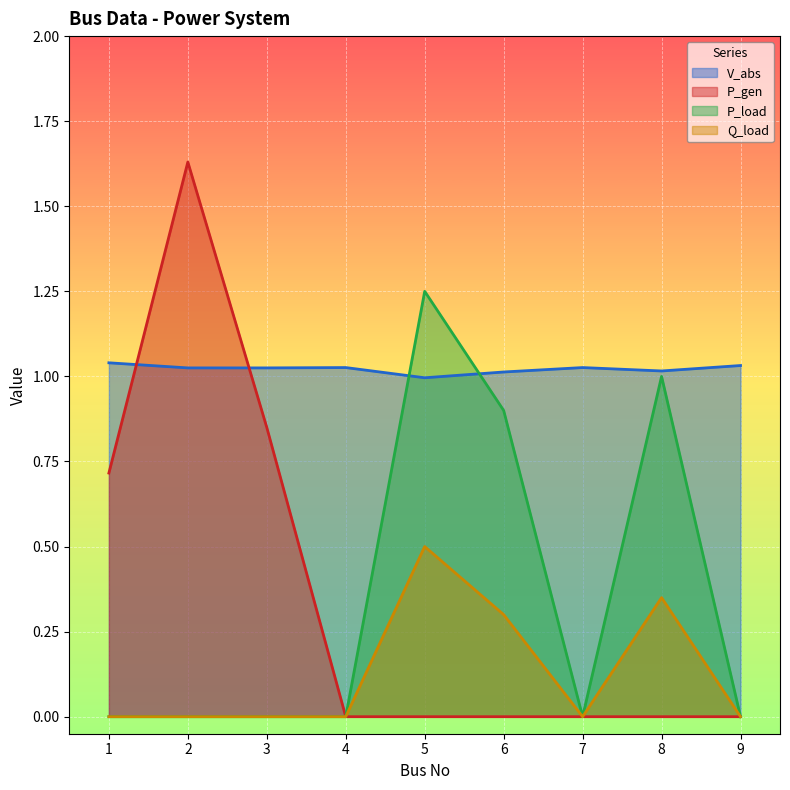

Between 3 and 6, which is larger?

3